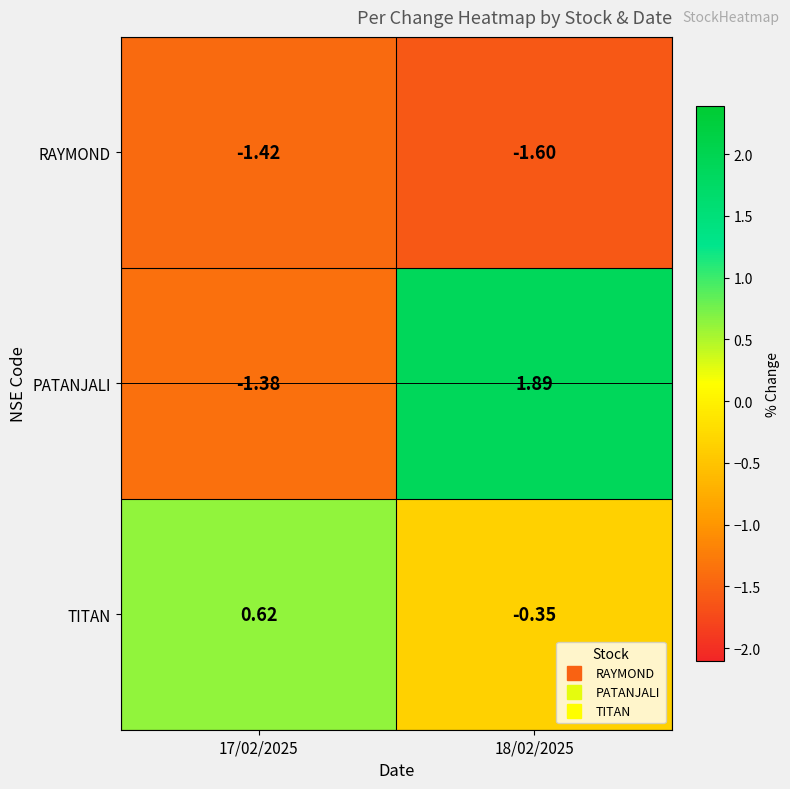

Between 17/02/2025 and 18/02/2025, which series saw the biggest shift?

PATANJALI